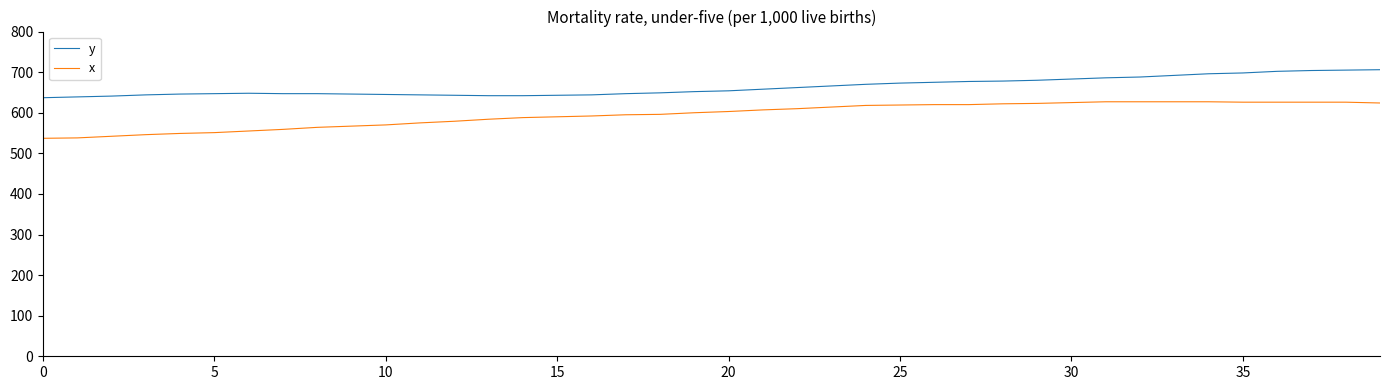

True or false: x and y intersect in this chart.

False